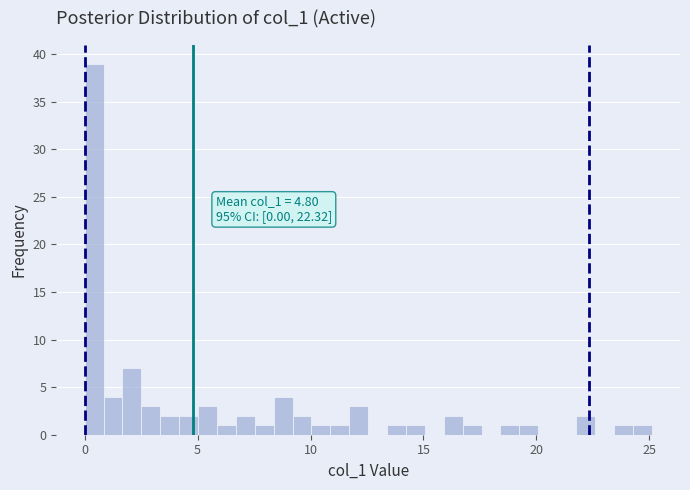

Around what value on the x-axis is the tallest bar? Give the approximate position of its centre, as read against the axis.

0.5